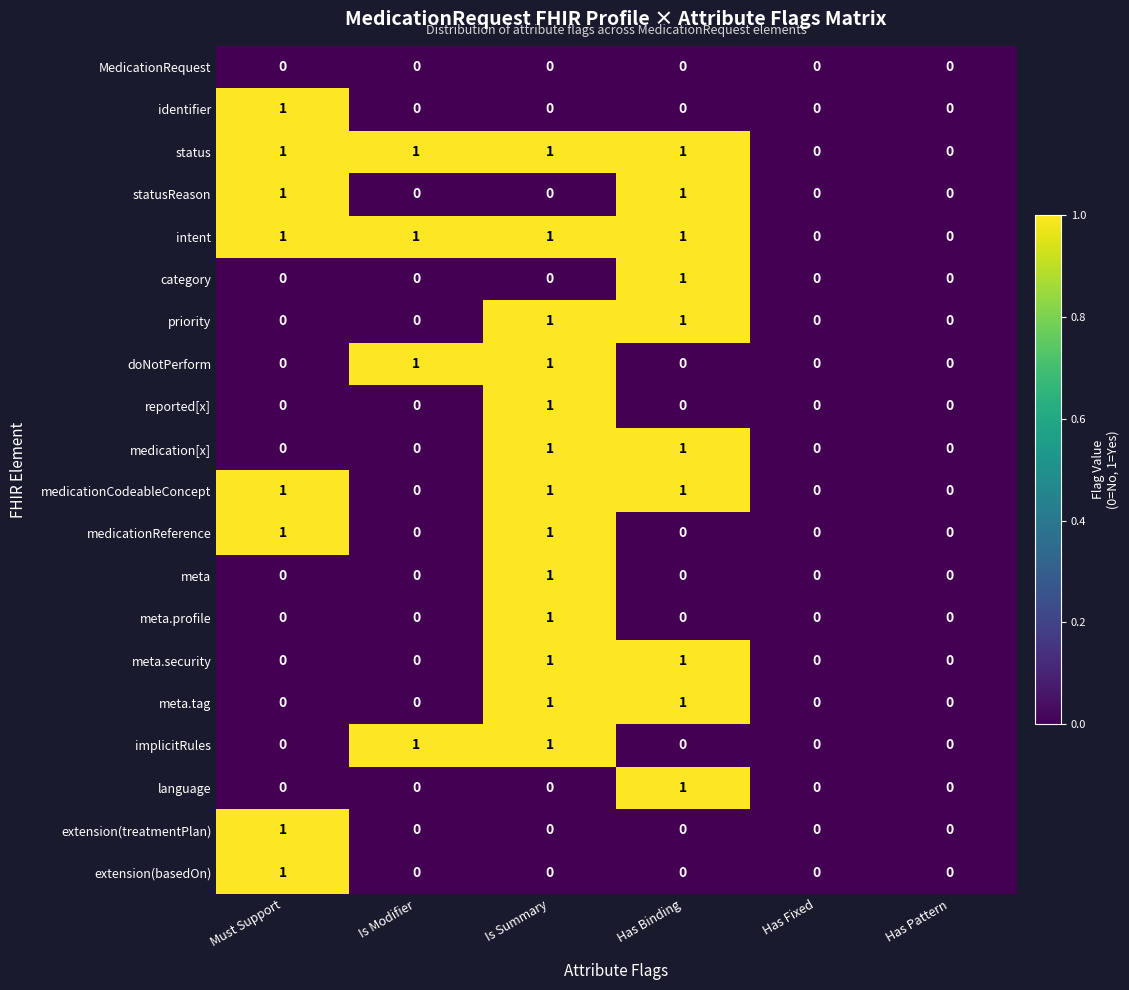

At which category is the sum across all series the highest?

Is Summary